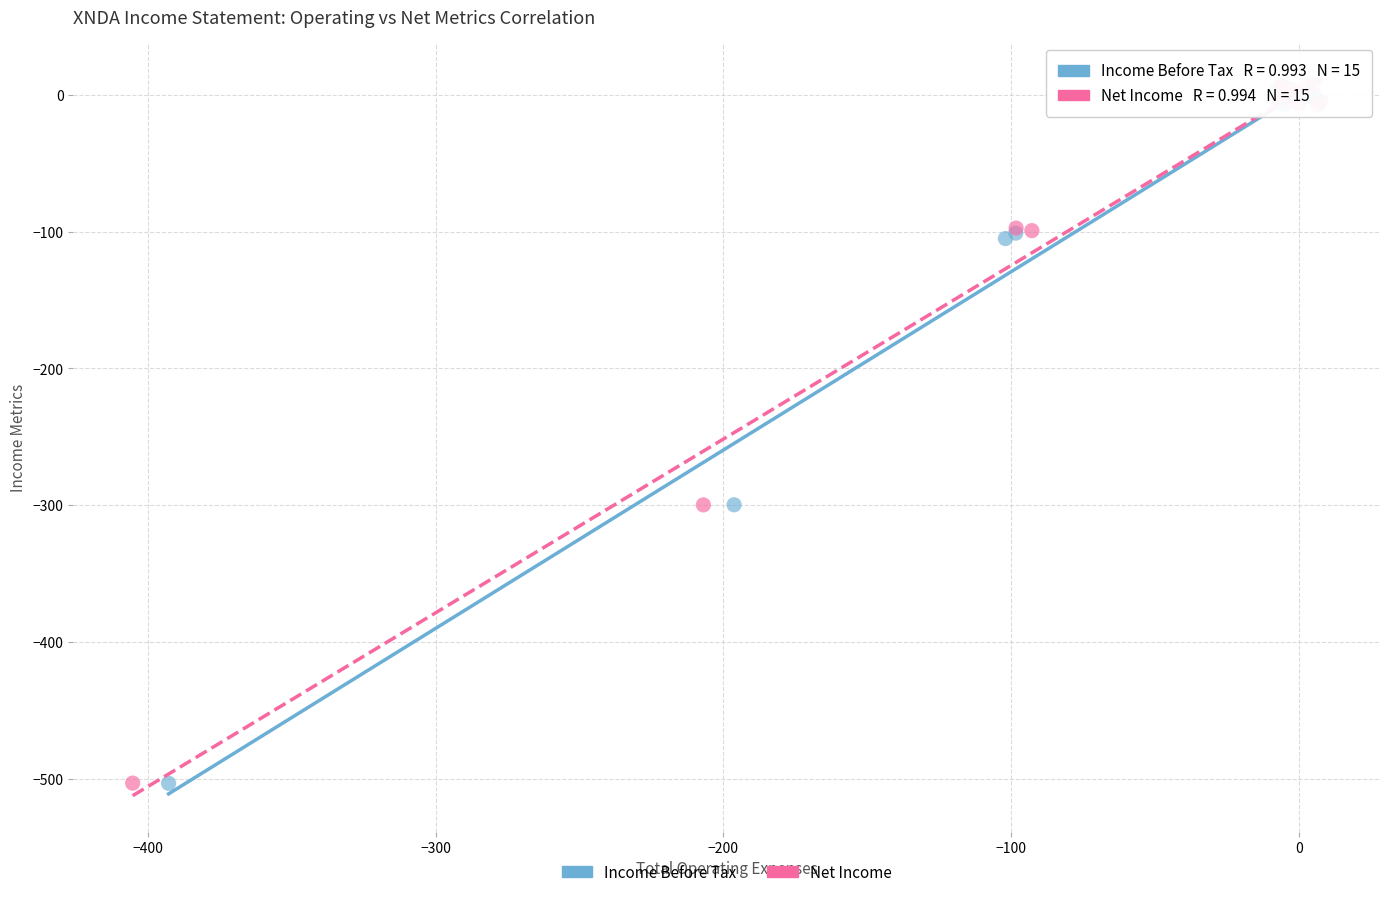

Which series has the largest Y range (max minus min)?

Net Income